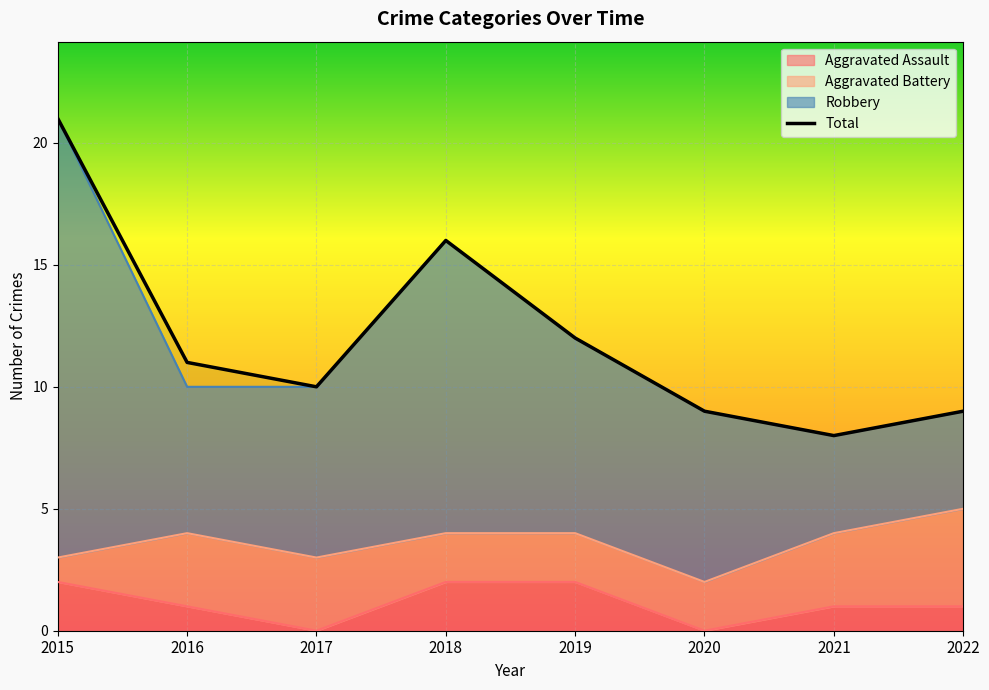

What is the minimum value shown in the chart?

8